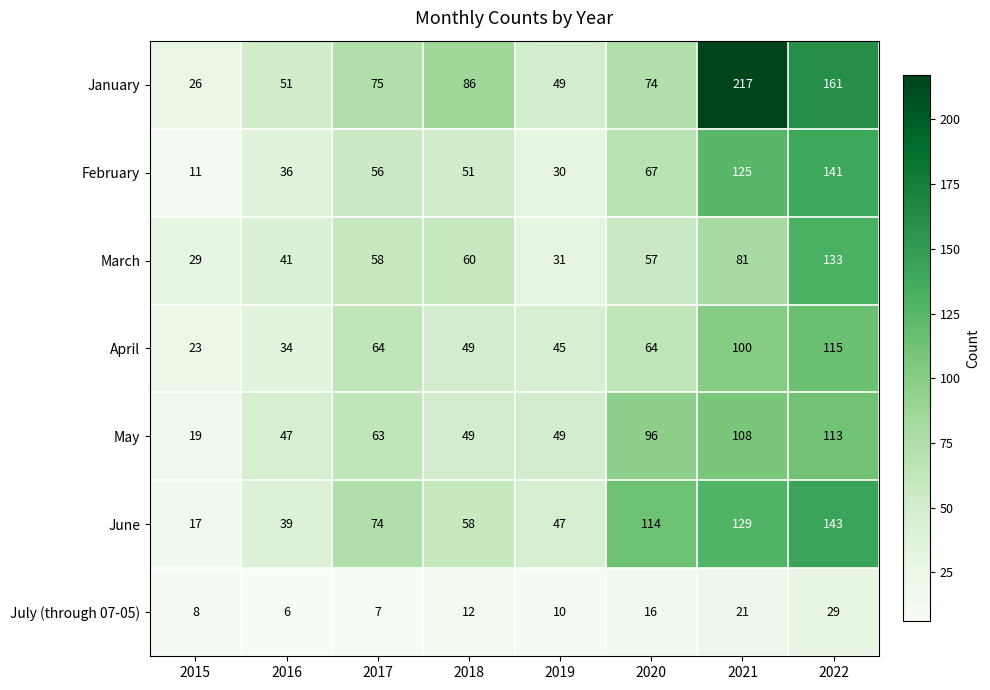

What is the total value across all series at 2022?

835